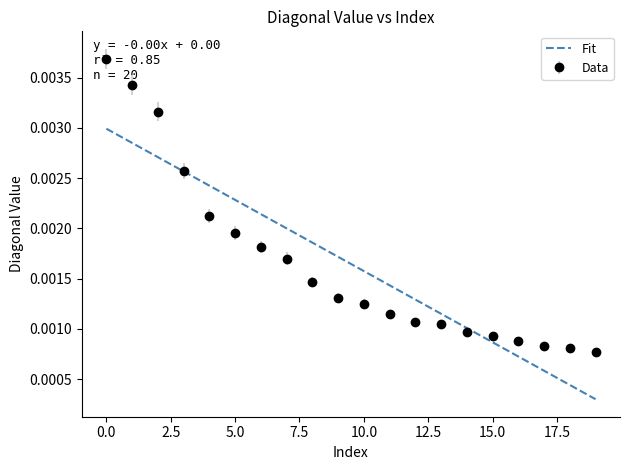

List the series in order of their peak value, lowest first.

Fit, Data